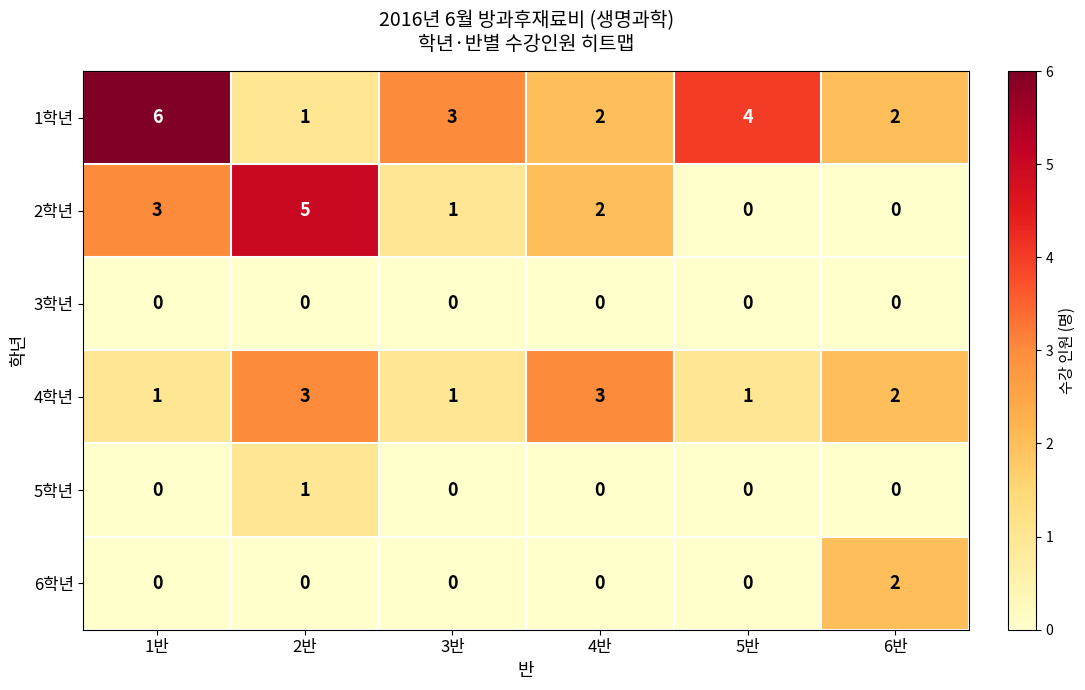

The 3학년 series shows 0 at 6반. True or false?

True